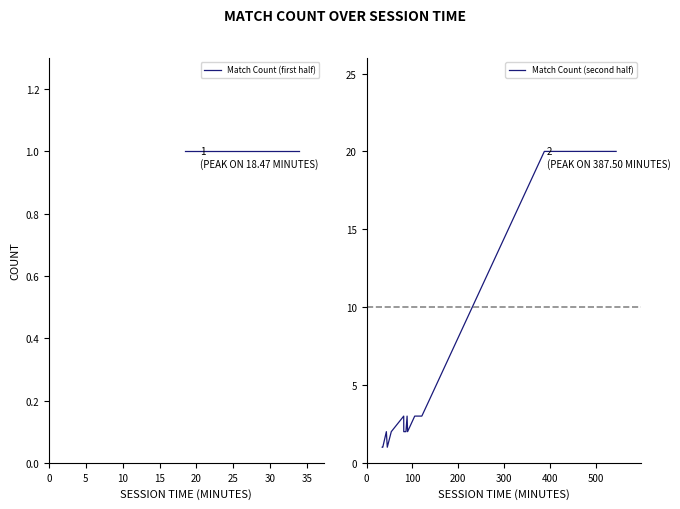

What is the value of the Match Count (first half) point at the 13th from the left?

1